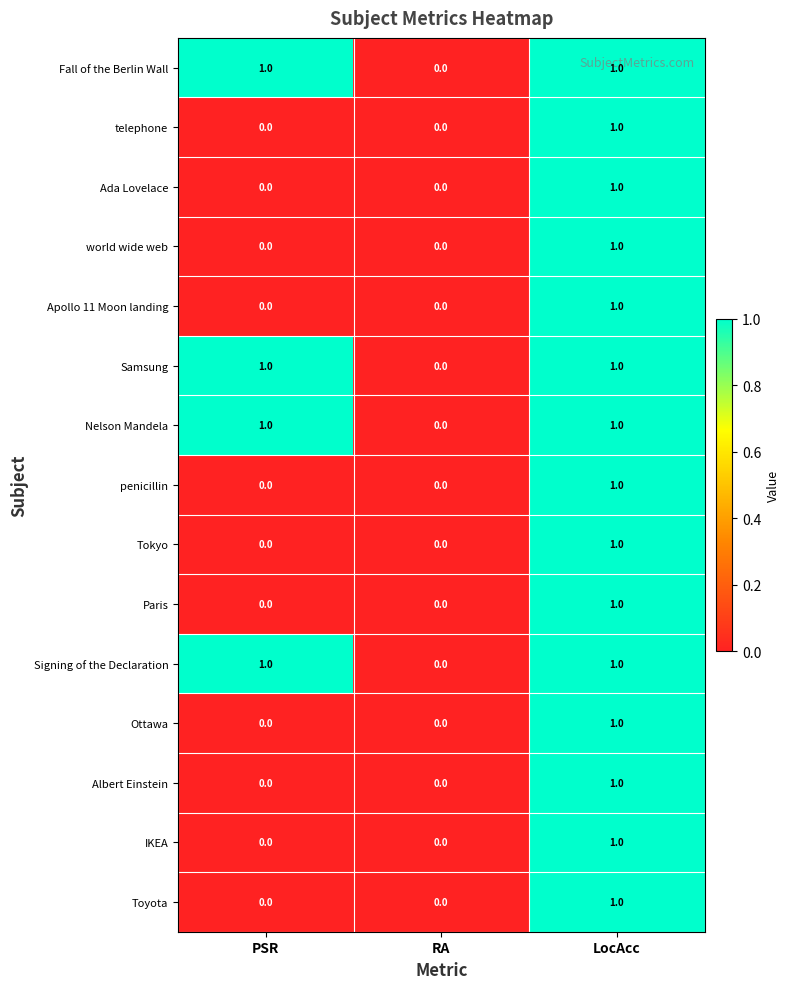

The value of Tokyo at RA is 0. True or false?

True